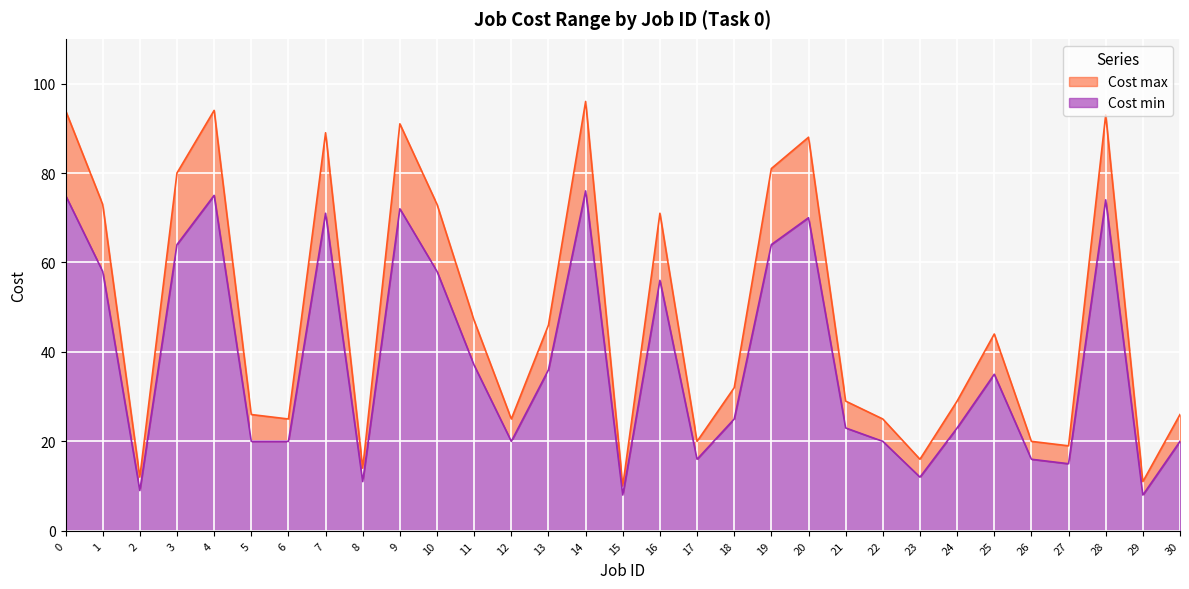

What is the value of the Cost max point at the 6th from the left?

26